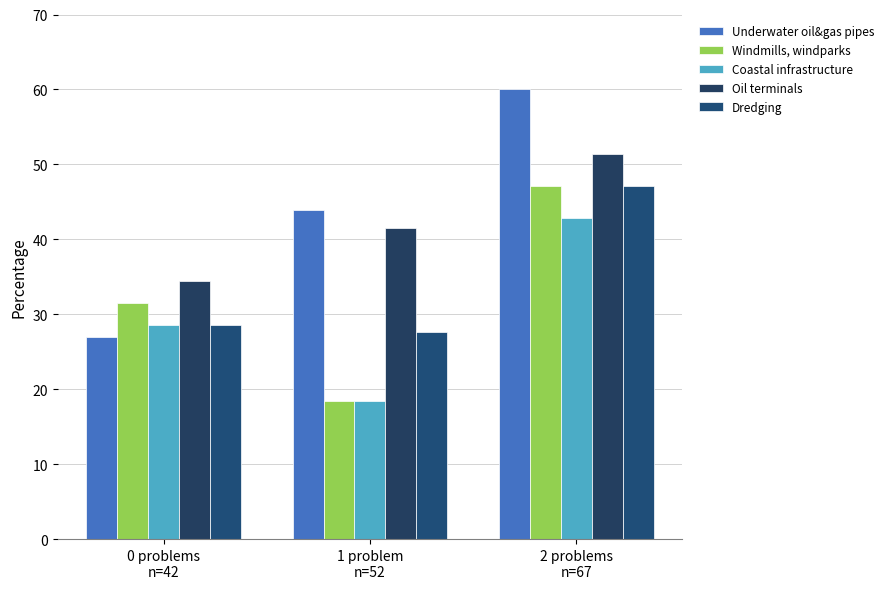

At which label is Oil terminals closest to 42?

1 problem
n=52